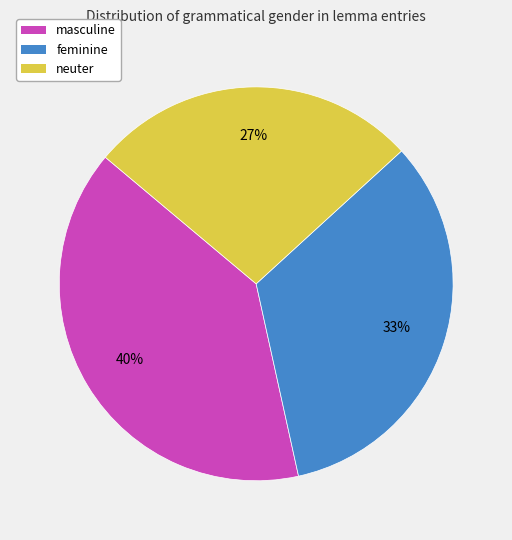

Is it true that feminine is 20% of the pie?

False